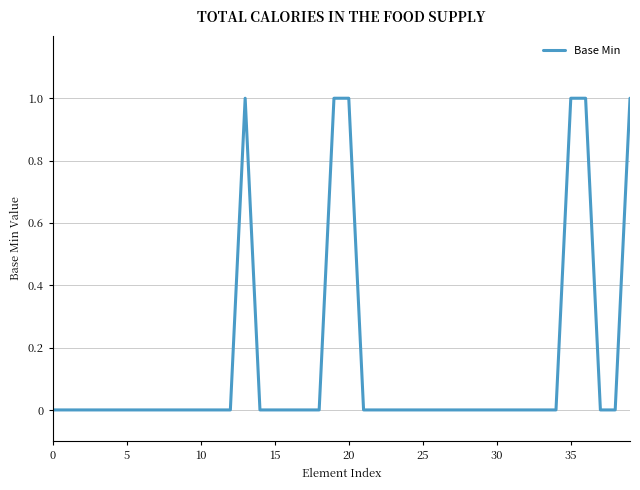

How many lines are shown in the chart?

1